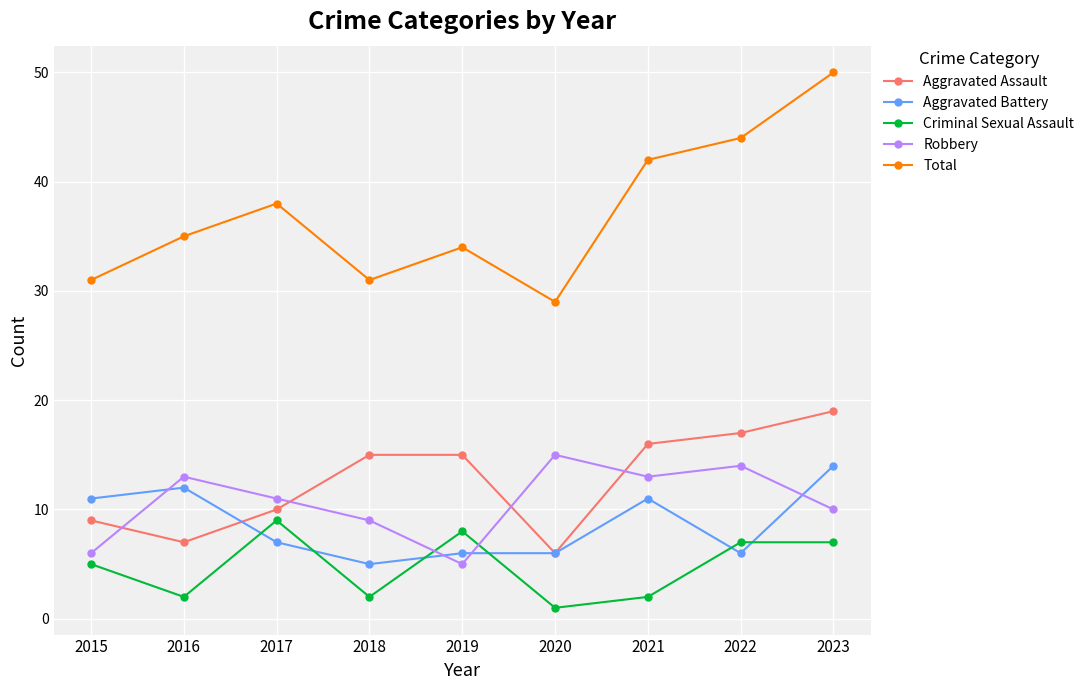

What is the sum of the Total values at 2018 and 2016?

66